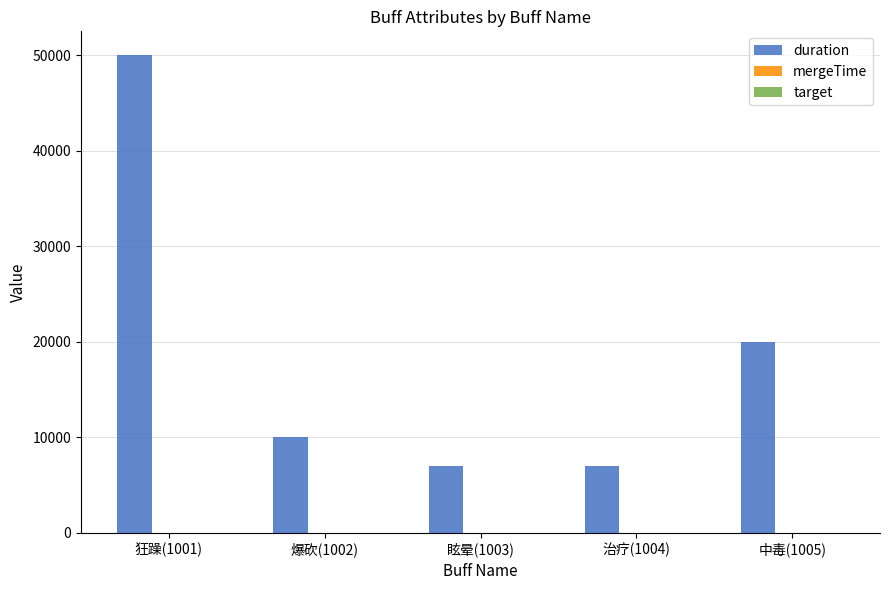

What is the sum of the duration values at 爆砍(1002) and 眩晕(1003)?

17000